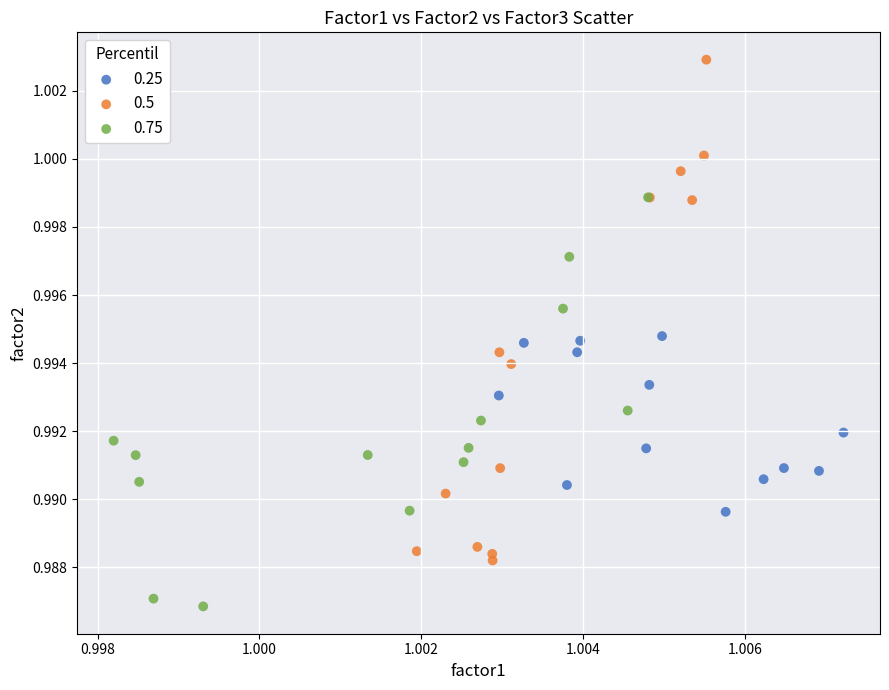

Which series contains the highest Y value?

0.5